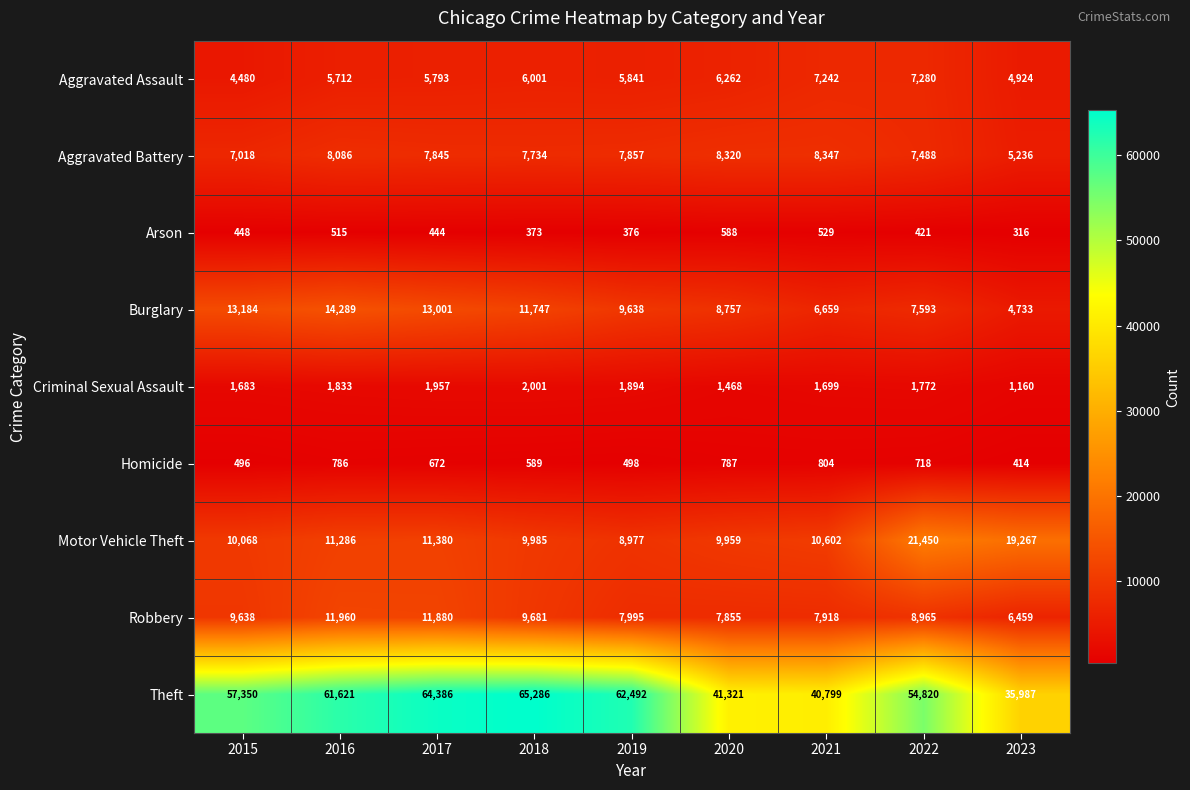

True or false: Criminal Sexual Assault has a value of 1957 at 2017.

True